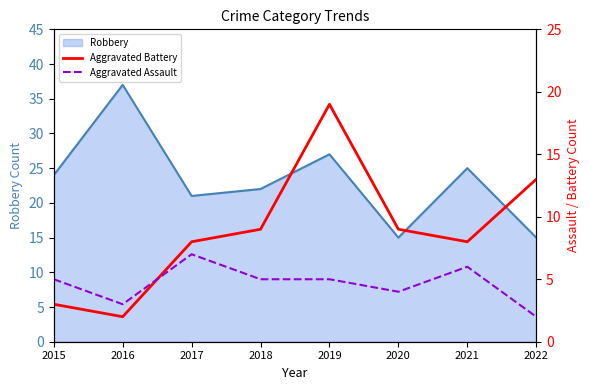

The value of Aggravated Assault at 2015 is 2. True or false?

False